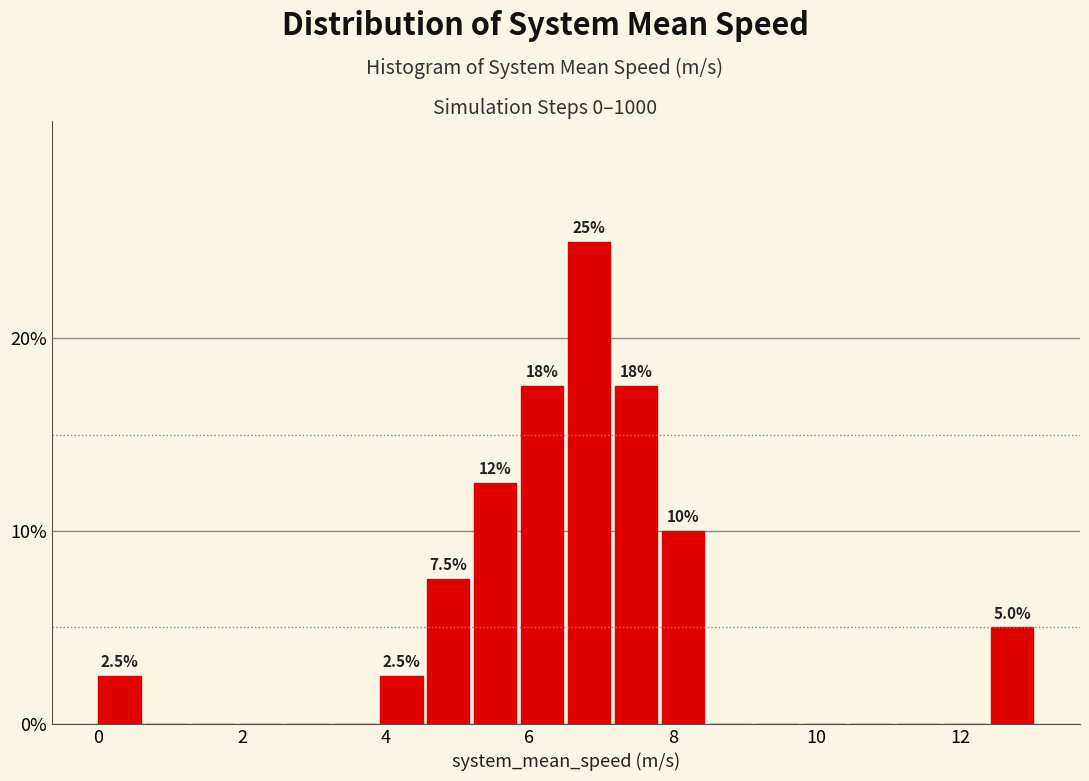

Read against the x-axis, roughly where is the centre of the tallest bar?

6.8